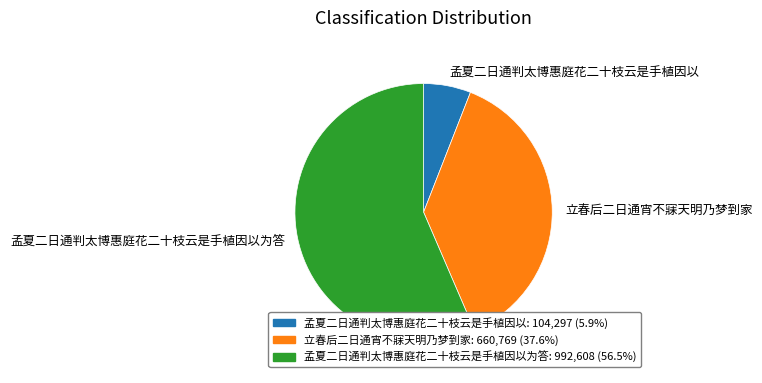

Is 立春后二日通宵不寐天明乃梦到家: 660,769 (37.6%) the majority of the pie?

No